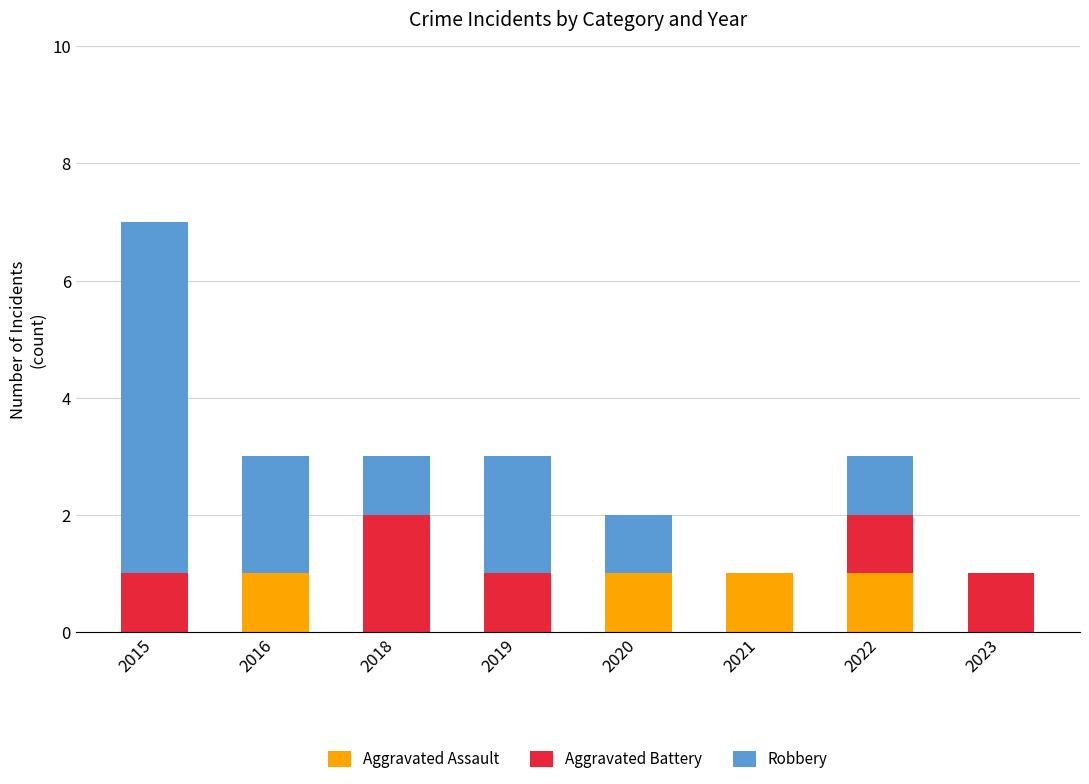

Reading right to left, list the values for the Aggravated Assault series.

2023=0	2022=1	2021=1	2020=1	2019=0	2018=0	2016=1	2015=0